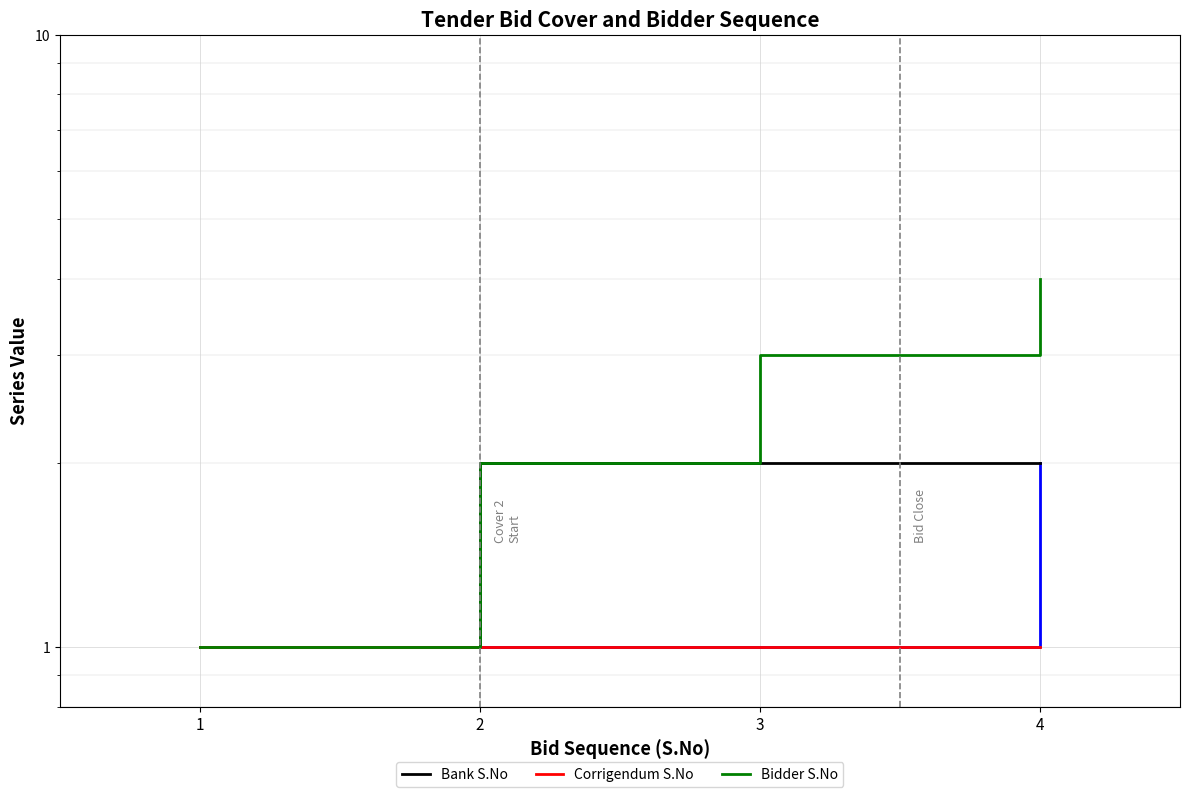

The value of Corrigendum S.No at 2 is 0. True or false?

False